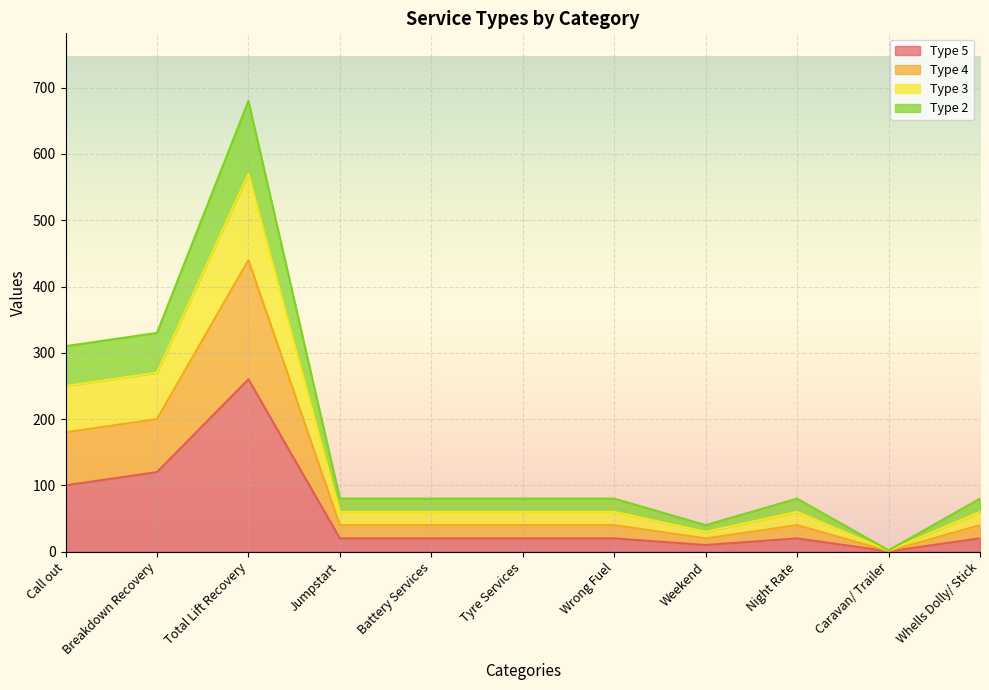

At which category is the sum across all series the highest?

Total Lift Recovery